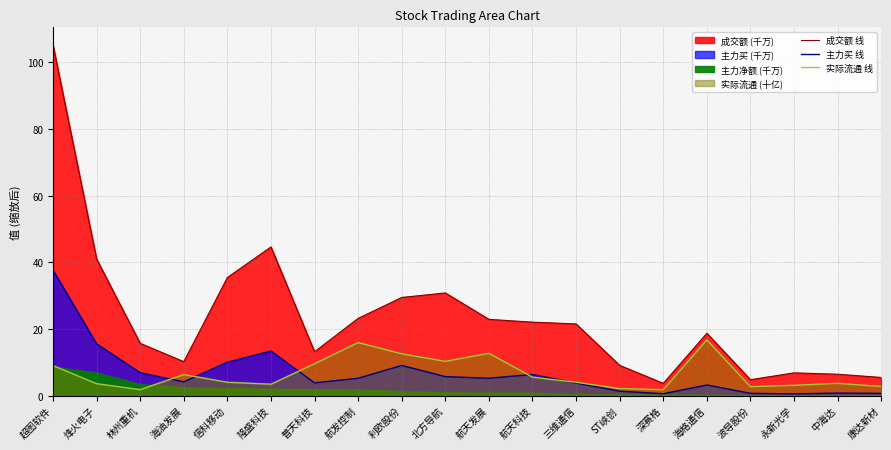

How many lines are shown in the chart?

3